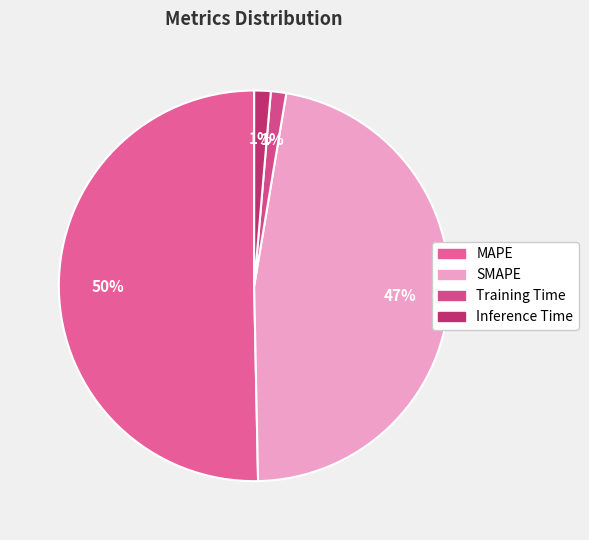

Combined, what portion of the pie is MAPE and Inference Time?

51.7%